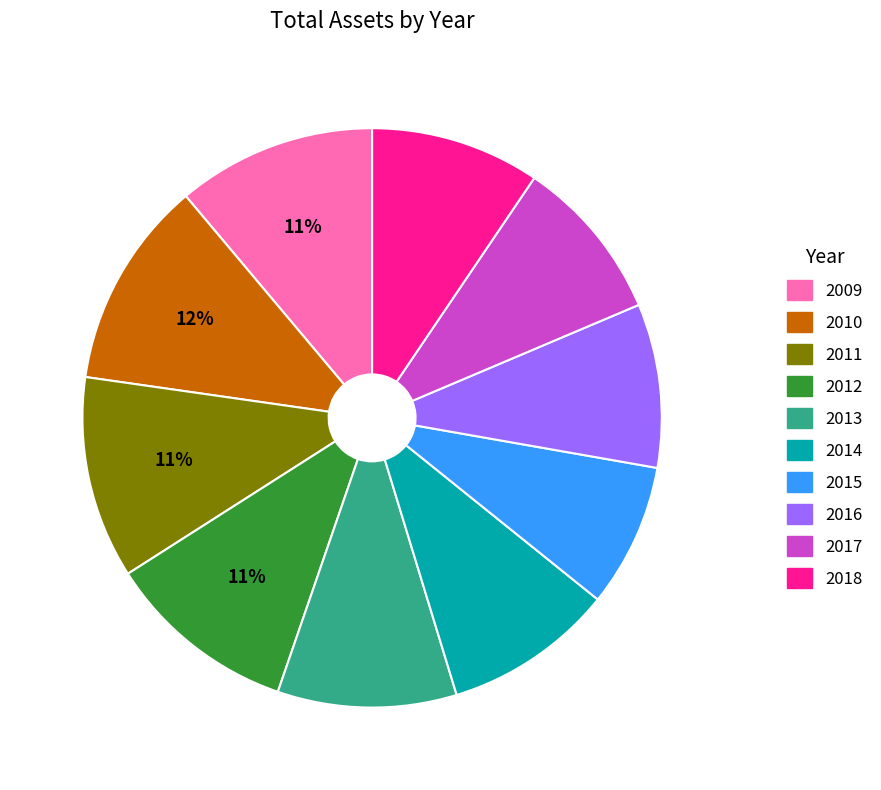

What is the ratio of the value at 2012 to the value at 2017?

1.2